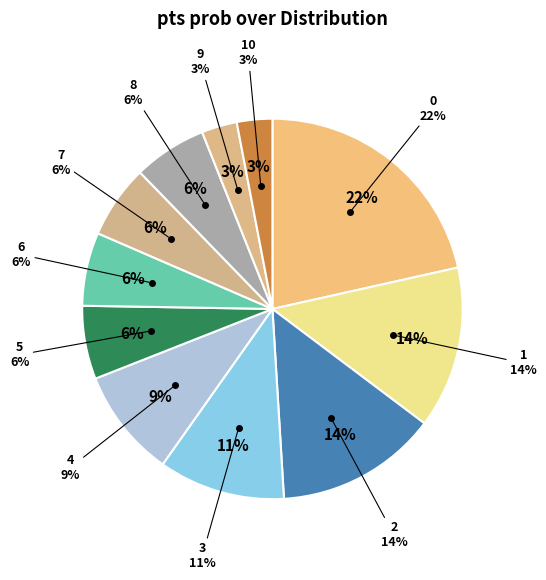

Is it true that 4 is 1% of the pie?

False